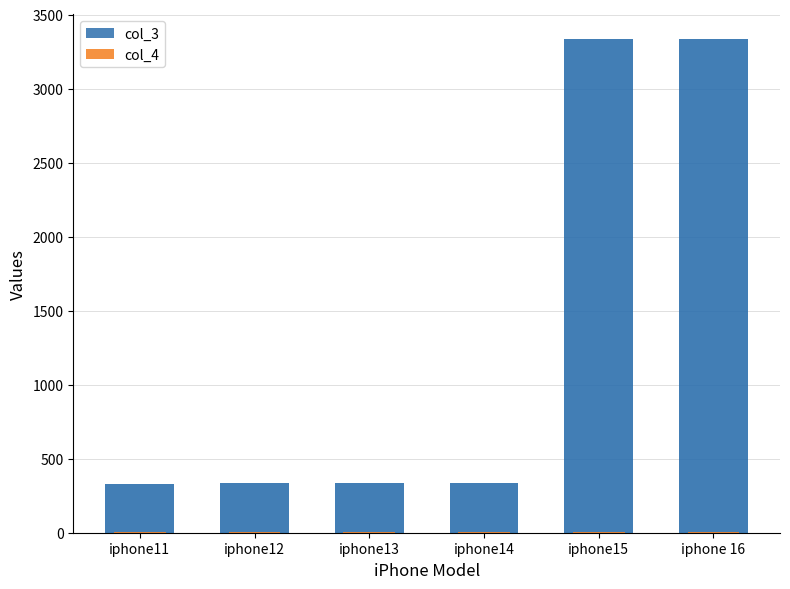

Does the chart contain any negative values?

No